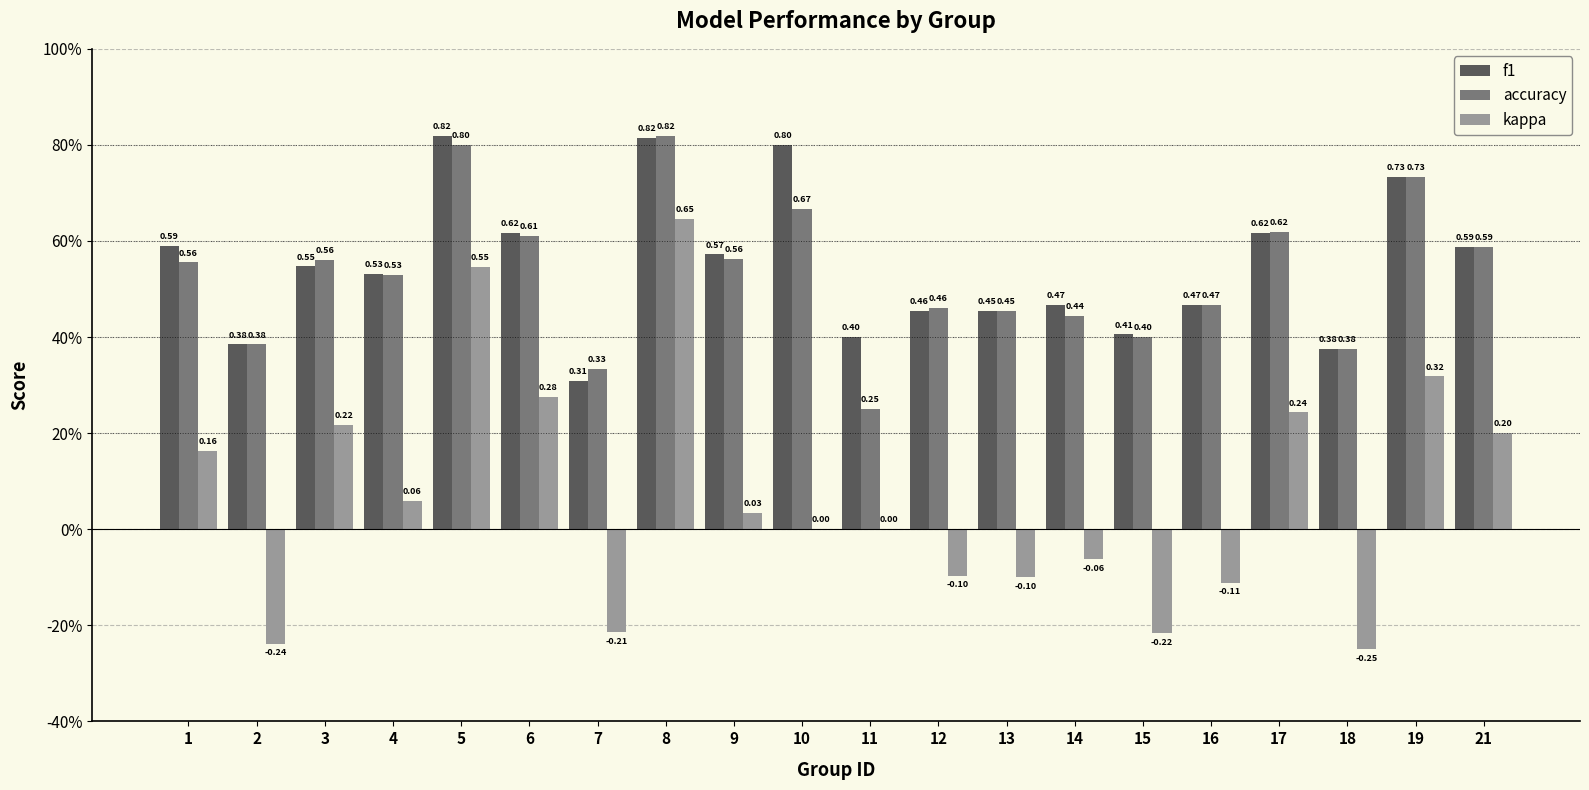

At which label is f1 closest to 0?

7